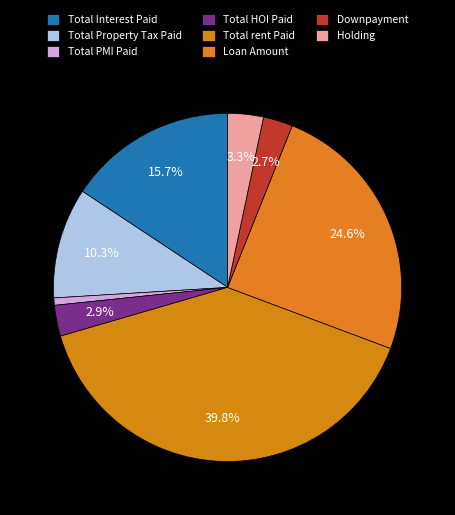

How many segments does this pie chart have?

8